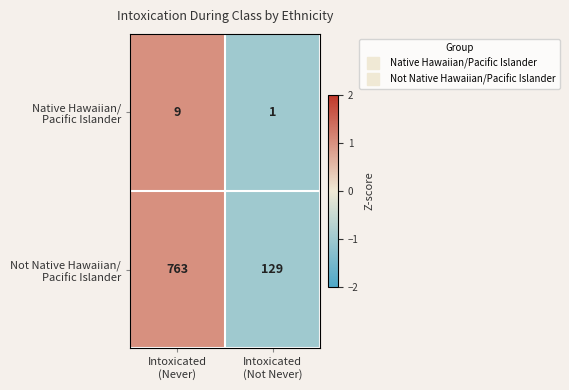

What is the greatest value displayed?

763